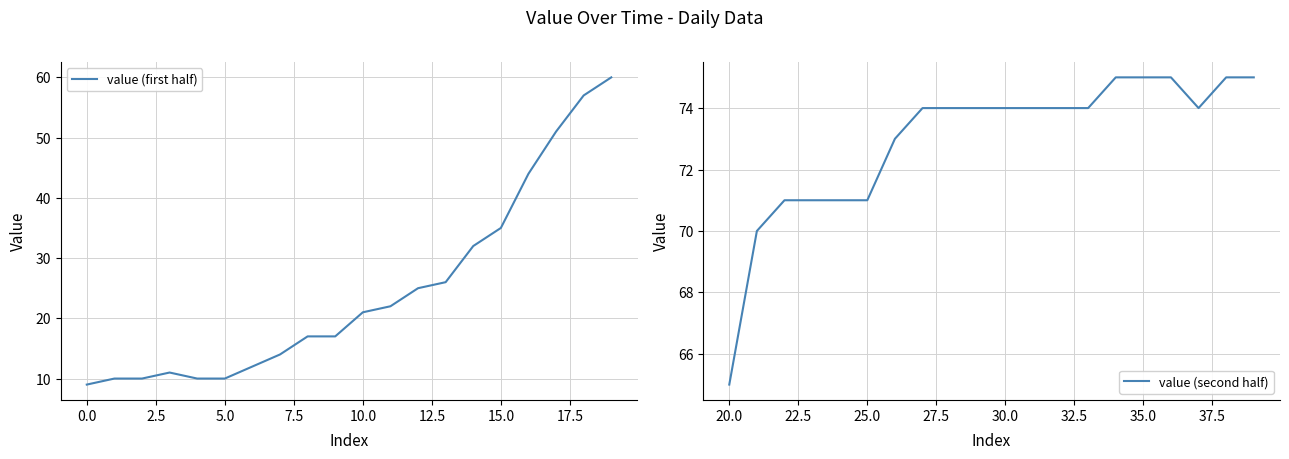

How many categories are shown in the chart?

20